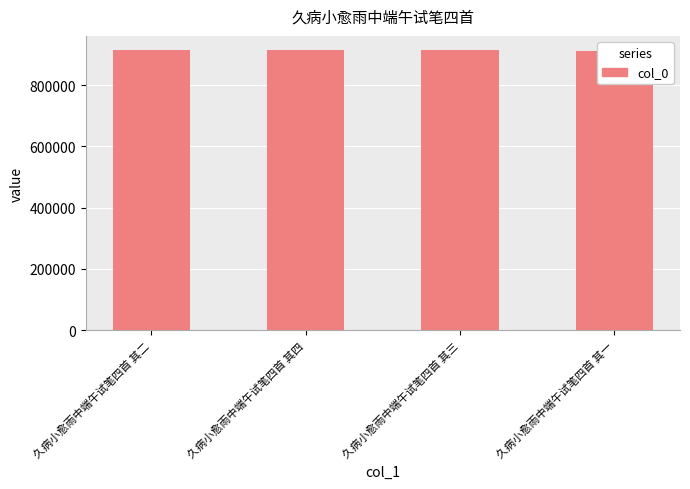

How many data points does each series have?

4